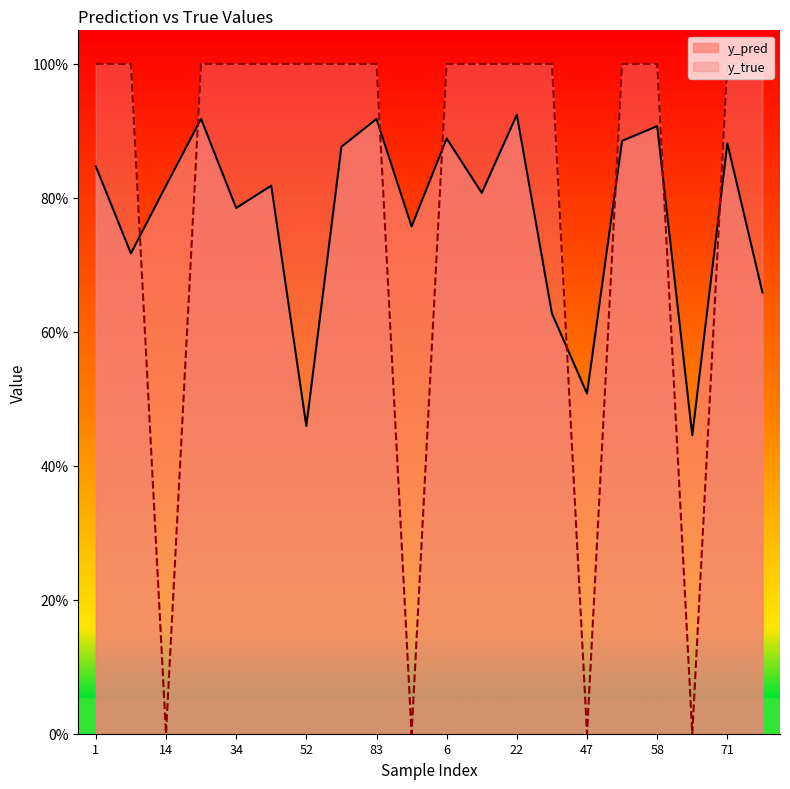

What value does the y_true series have at 9?

1.0